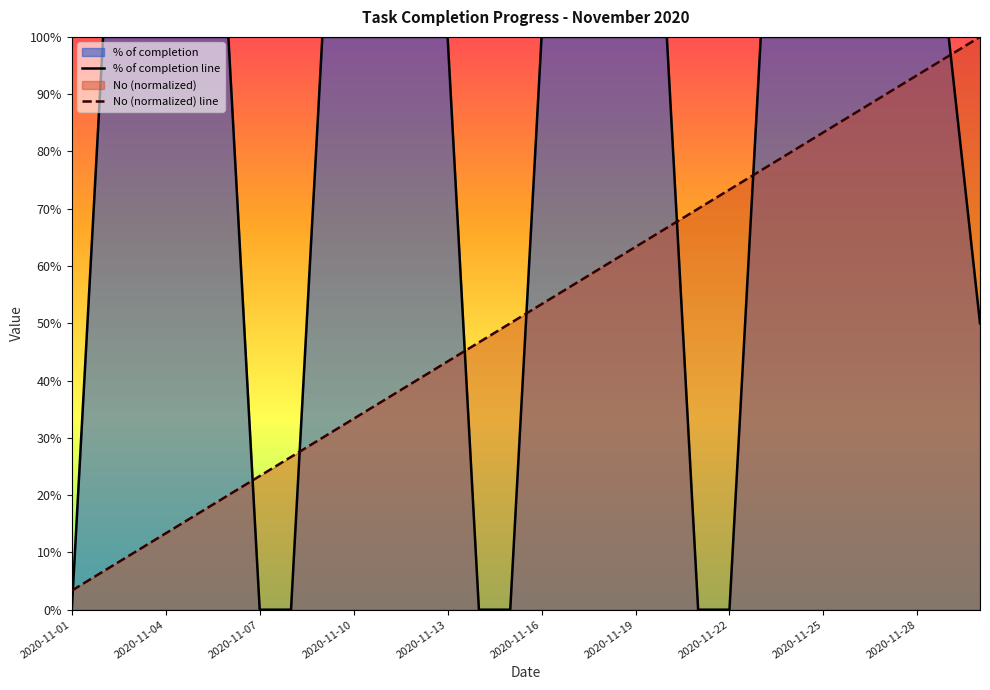

Does the chart display data point markers on the line(s)?

No